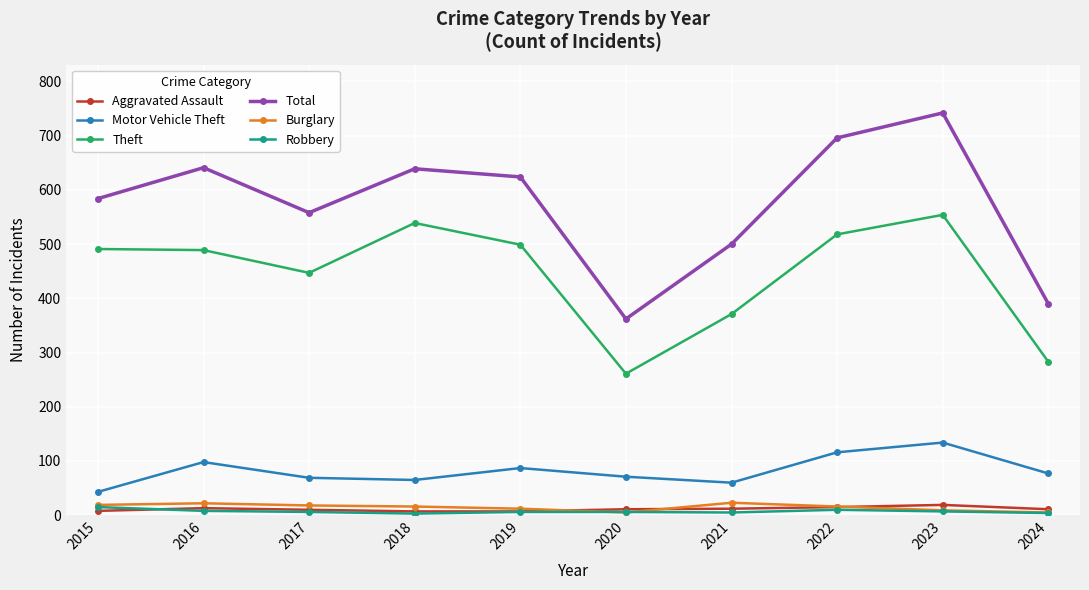

What is the average value of the Robbery series?

7